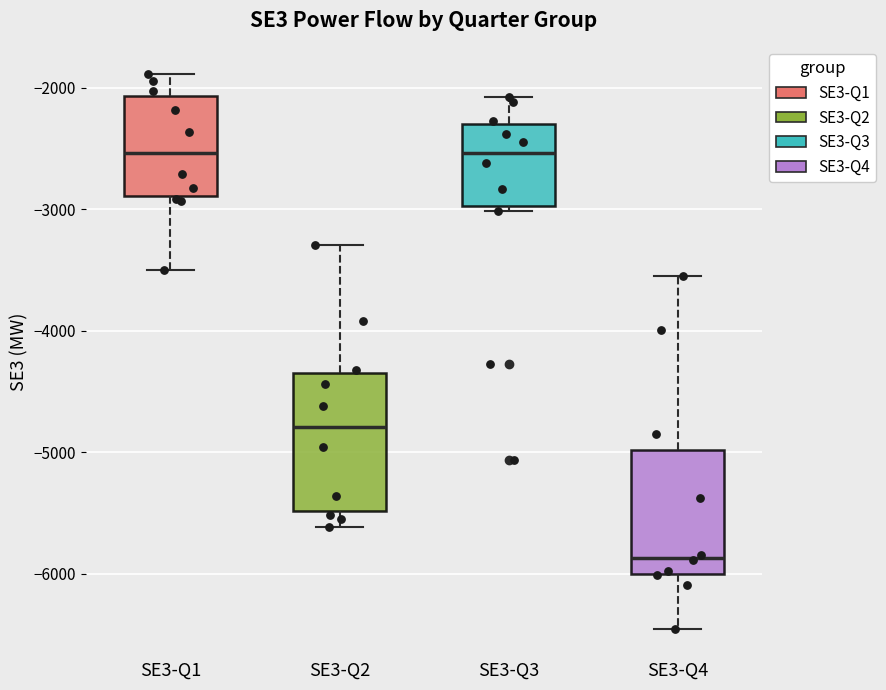

Reading left to right, read every box against the y-axis: the position of its median line, the range the box covers, and the ends of its whiskers. The values are not printed on the chart, so give them approximately, as read against the axis.

SE3-Q1: median -2500, box -2900 to -2100, whiskers -3500 to -1900
SE3-Q2: median -4800, box -5500 to -4300, whiskers -5600 to -3300
SE3-Q3: median -2500, box -3000 to -2300, whiskers -3000 (just below the box's lower edge) to -2100
SE3-Q4: median -5900, box -6000 to -5000, whiskers -6500 to -3500